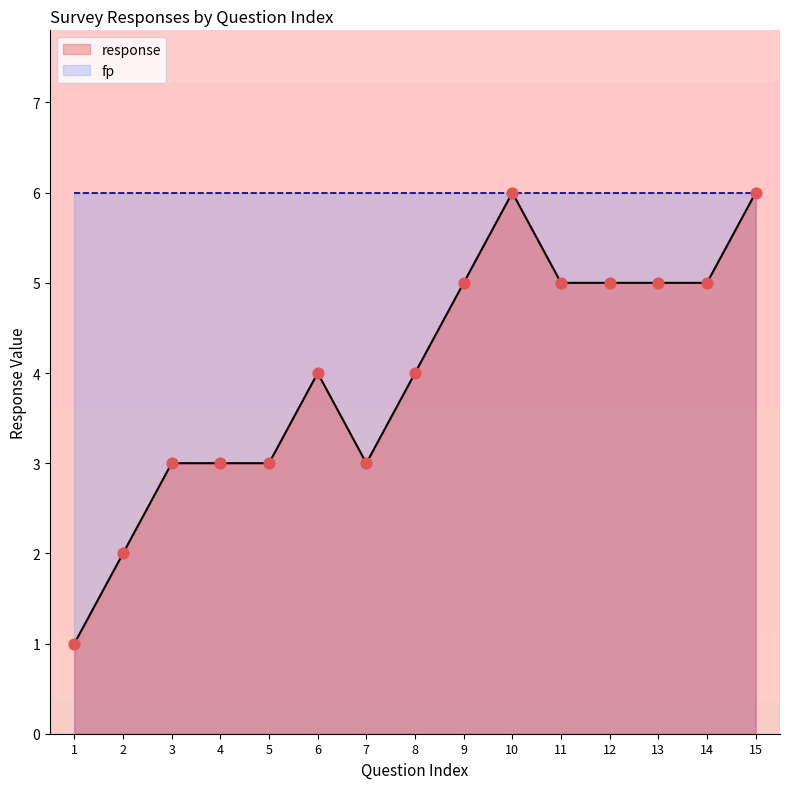

Approximately how many times larger is the value at 9 compared to 12?

1.0